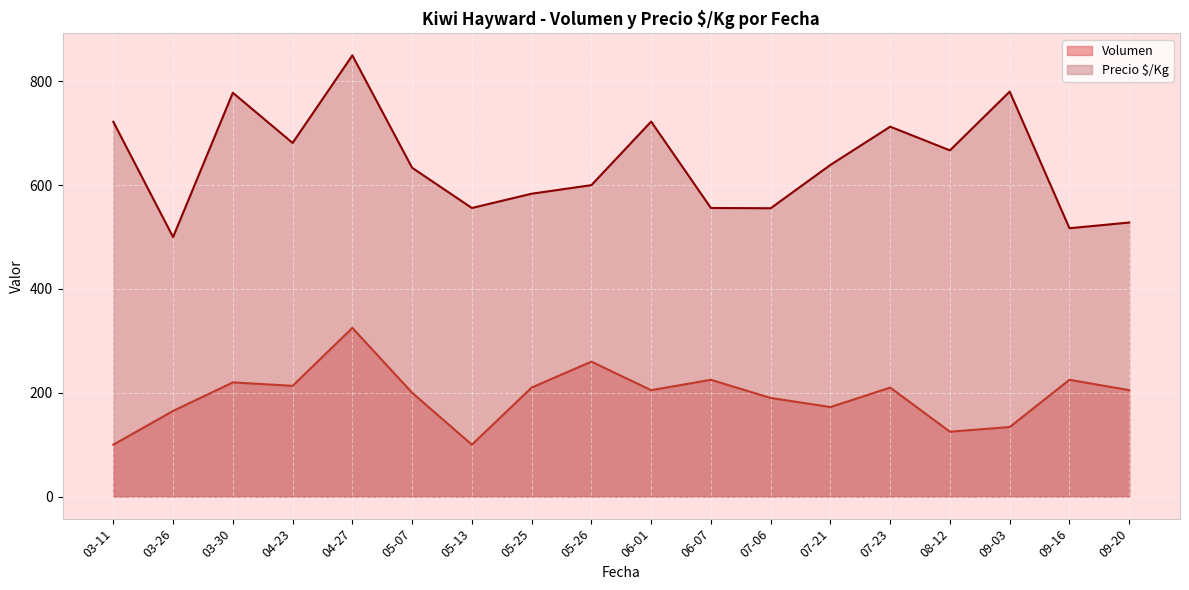

True or false: Volumen and Precio $/Kg intersect in this chart.

False